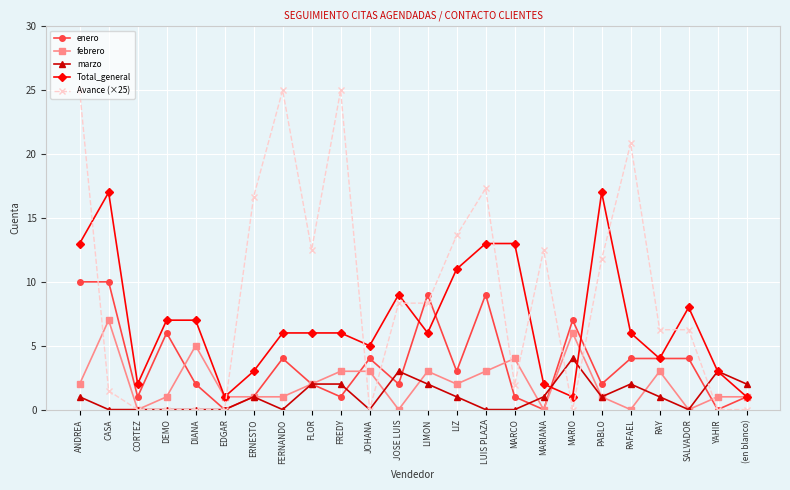

True or false: Avance (×25) has more than 2 points higher than both neighbors.

True